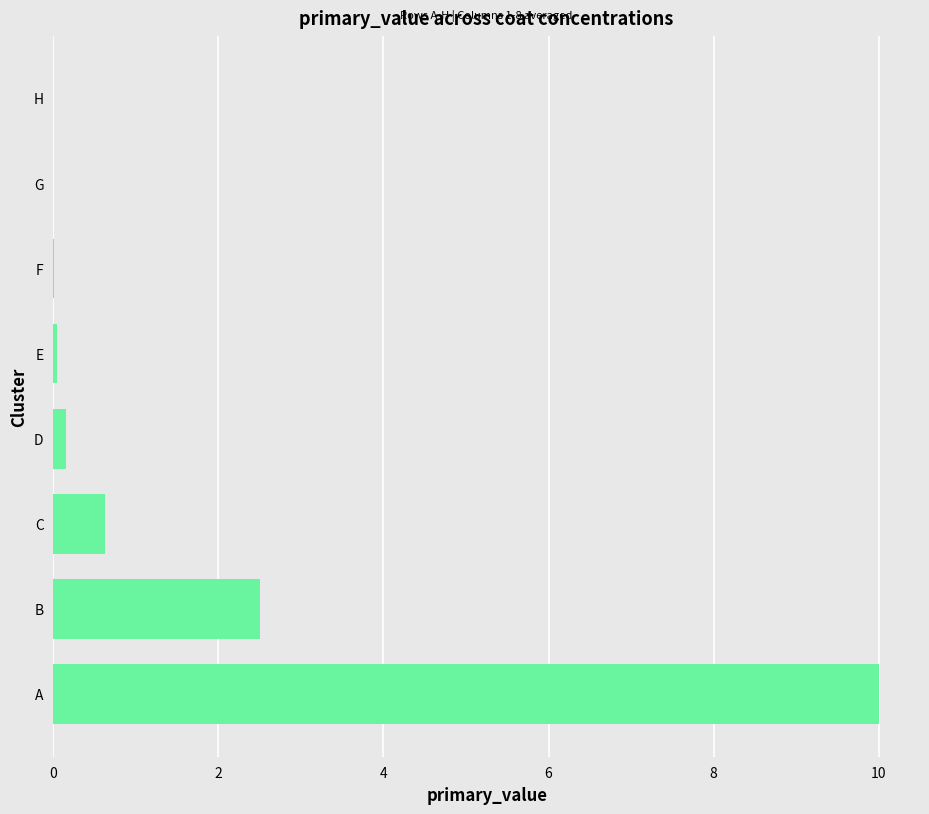

Is it true that the value at H is 0.0?

True